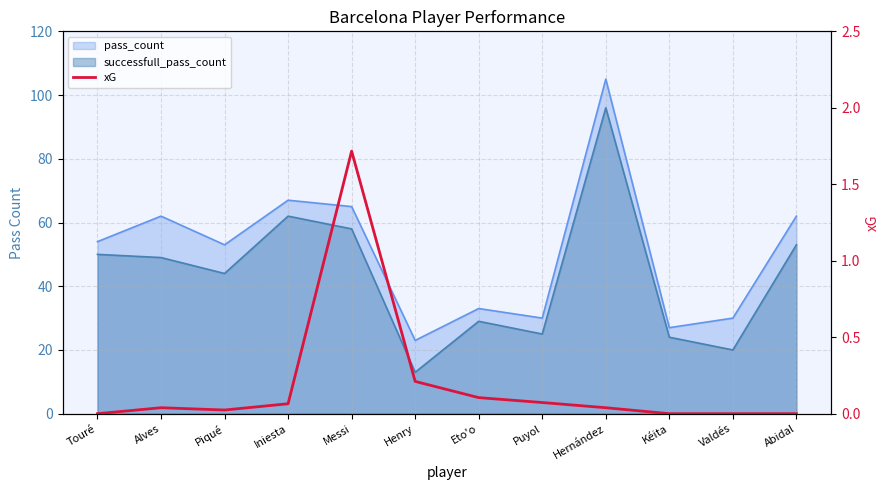

The chart shows a value of 0.2 at Henry. True or false?

True